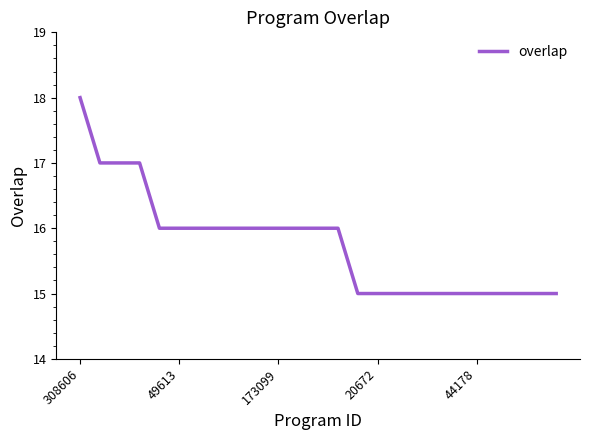

What is the maximum value shown in the chart?

18